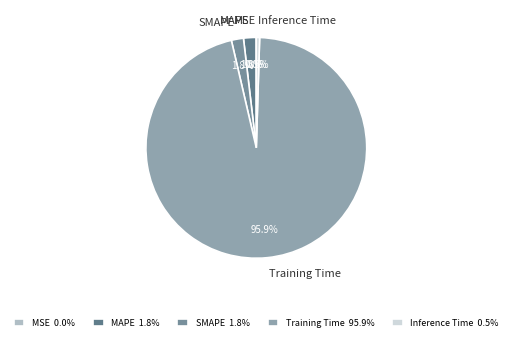

Does Training Time represent more than half of the total?

Yes